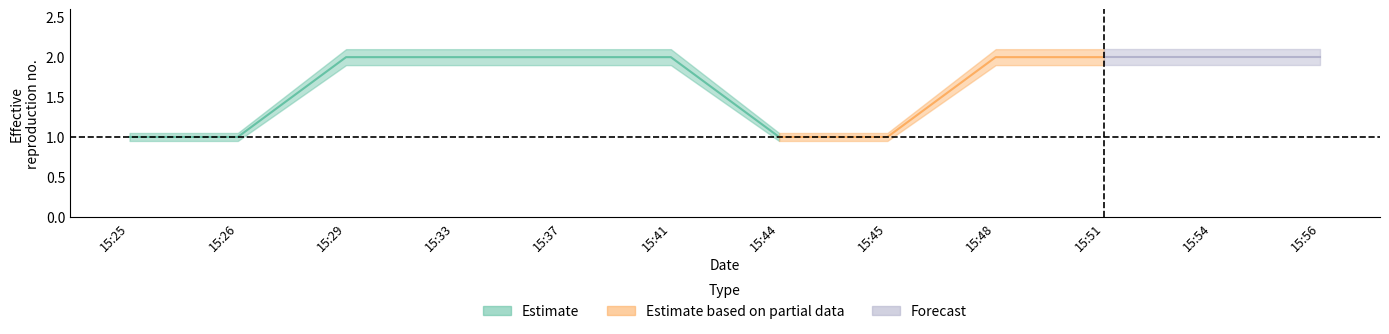

The Estimate series shows 1.7 at 2019-11-19 15:26. True or false?

False